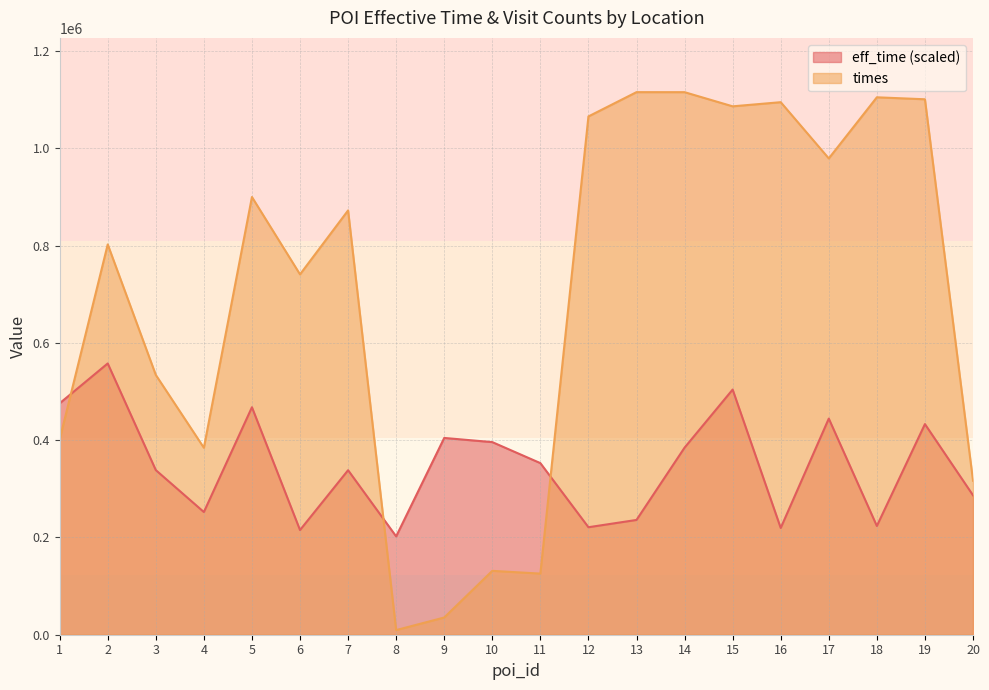

Which label corresponds to the largest value in the chart?

13